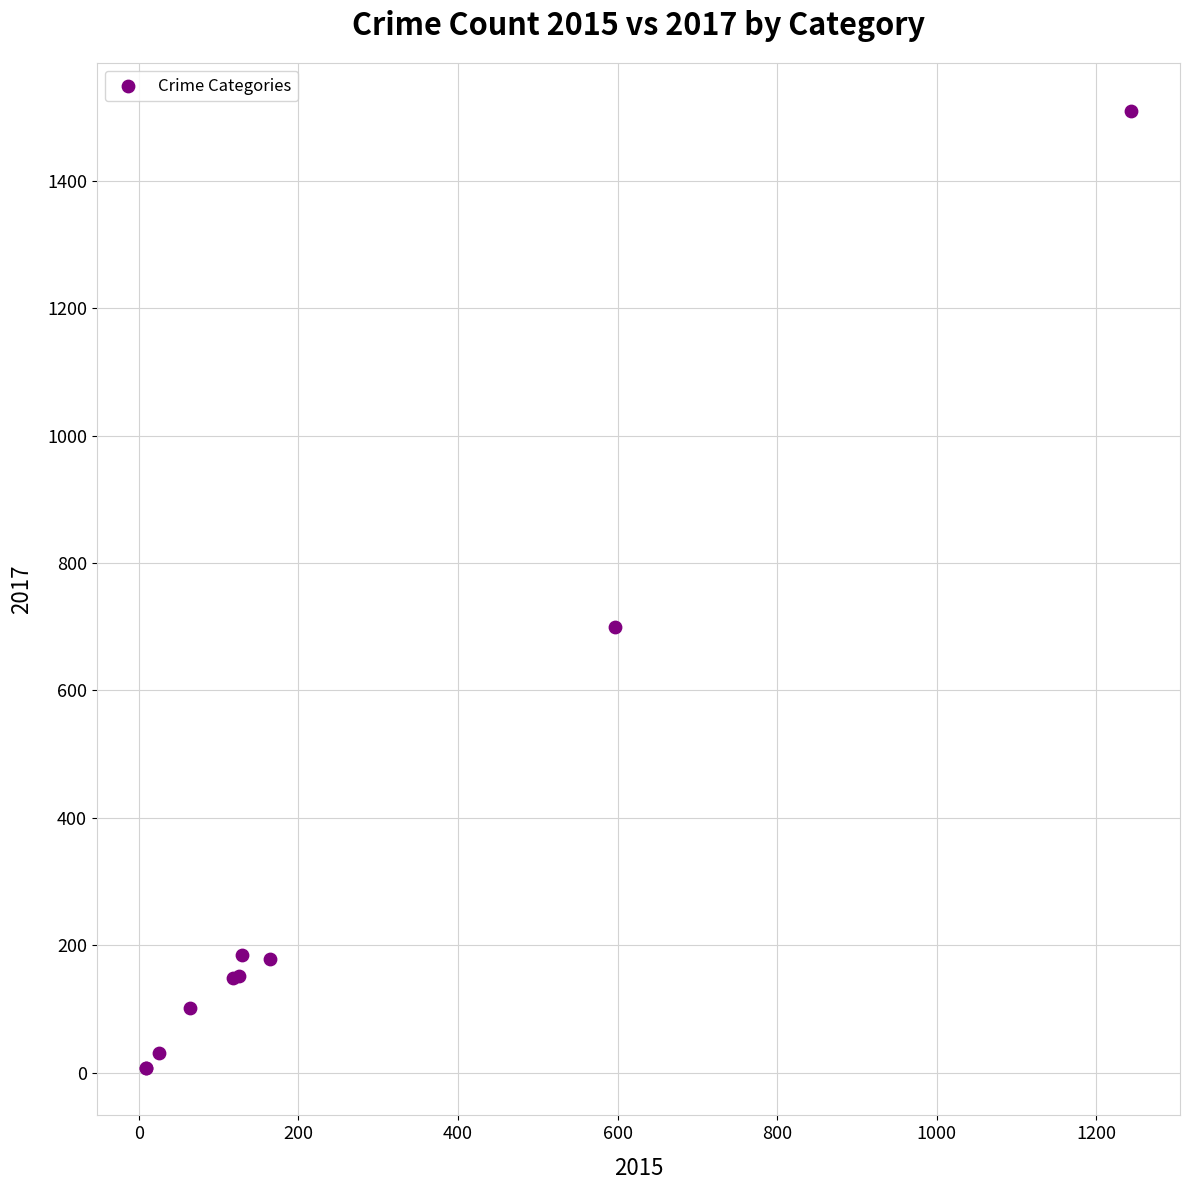

What Y value in the scatter plot is closest to 759?

699